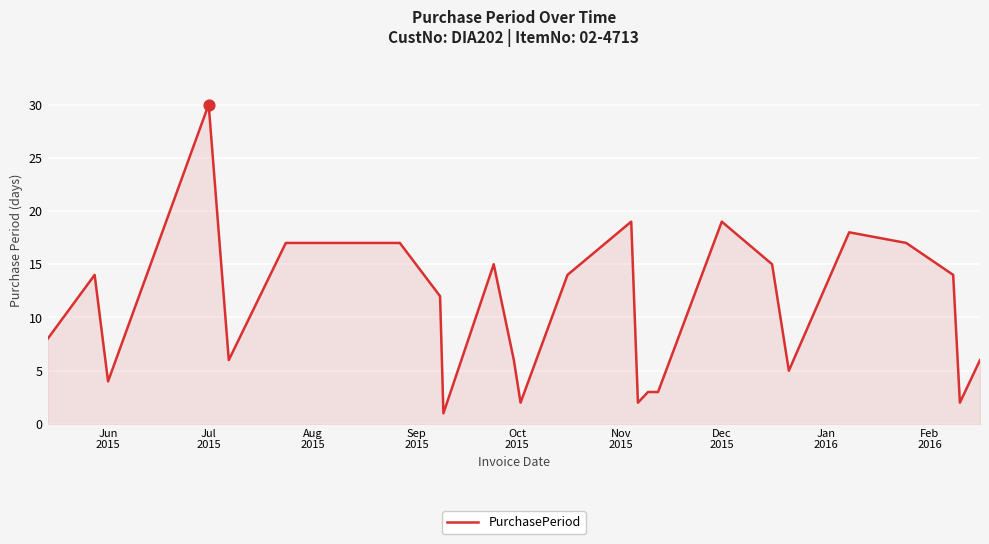

What is the greatest value displayed?

30